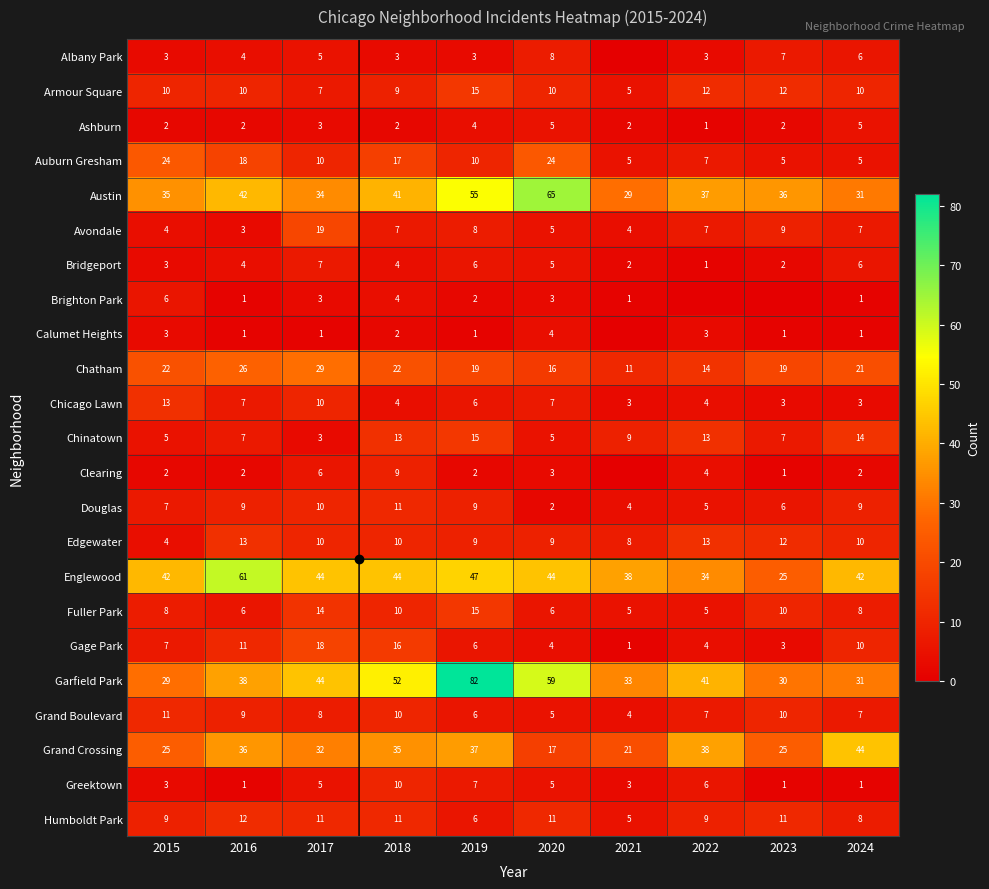

The Clearing series shows 4 at 2022. True or false?

True